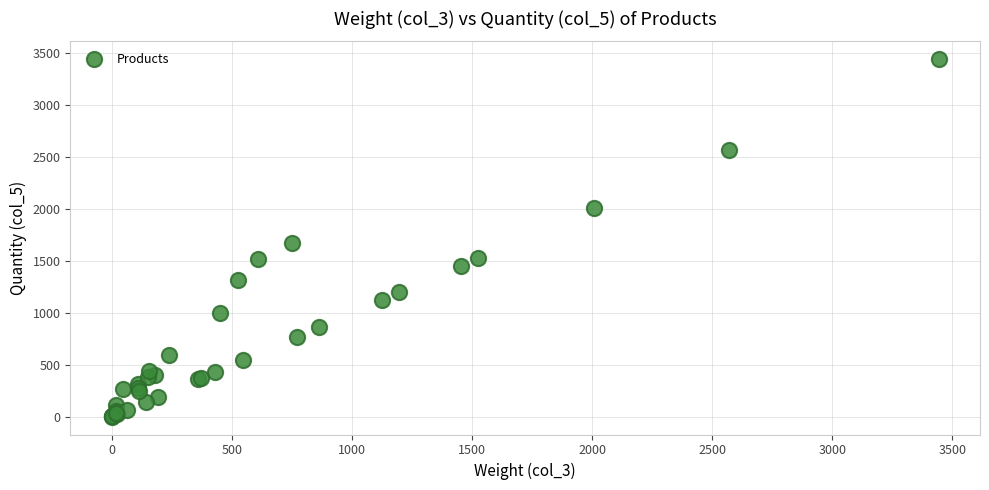

What Y value in the scatter plot is closest to 1721?

1668.1